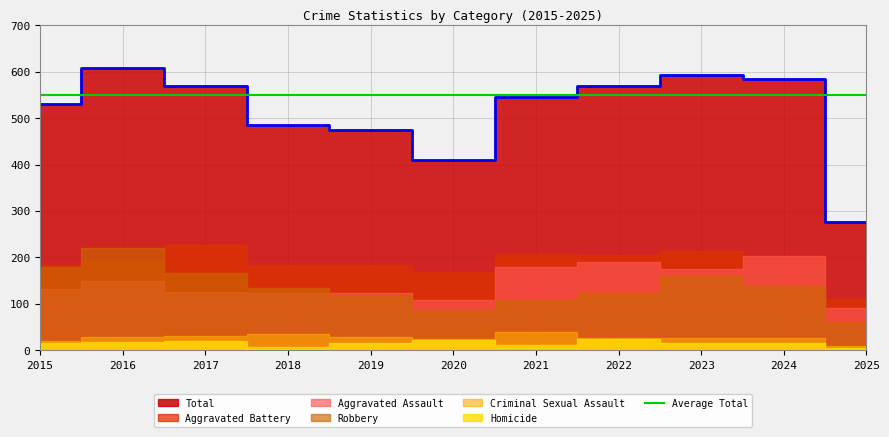

Reading left to right, transcribe all the data shown in this chart.

Aggravated Assault: 2015=132	2016=149	2017=126	2018=124	2019=124	2020=108	2021=179	2022=190	2023=176	2024=203	2025=91
Aggravated Battery: 2015=183	2016=193	2017=226	2018=184	2019=184	2020=168	2021=208	2022=205	2023=214	2024=203	2025=110
Criminal Sexual Assault: 2015=21	2016=28	2017=31	2018=35	2019=30	2020=25	2021=39	2022=27	2023=26	2024=26	2025=9
Homicide: 2015=15	2016=18	2017=20	2018=8	2019=16	2020=22	2021=12	2022=24	2023=16	2024=15	2025=6
Robbery: 2015=180	2016=220	2017=166	2018=134	2019=120	2020=87	2021=108	2022=123	2023=161	2024=138	2025=61
Total: 2015=531	2016=608	2017=569	2018=485	2019=474	2020=410	2021=546	2022=569	2023=593	2024=585	2025=277